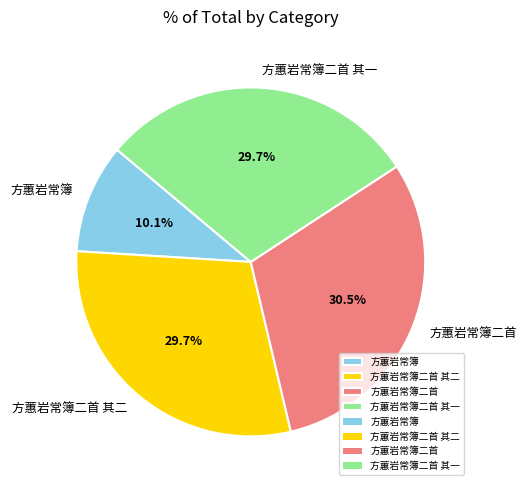

To the nearest percent, what is the average slice percentage?

25%